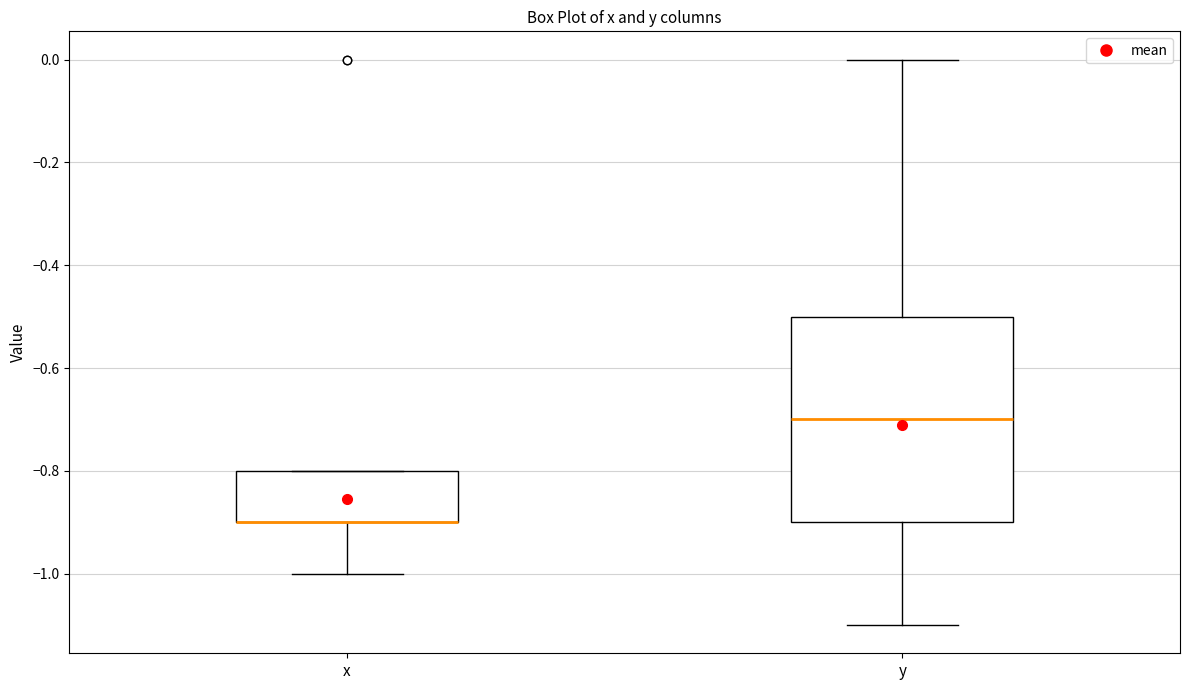

Reading left to right, transcribe this box plot: for each box, give where its median line is, the range the box spans, and where its two whiskers end, as read against the y-axis. The values are not printed on the chart, so give them approximately, as read against the axis.

x: median -0.9 (drawn on the box's lower edge), box -0.9 to -0.8, whiskers -1.0 to -0.8
y: median -0.7, box -0.9 to -0.5, whiskers -1.1 to 0.0